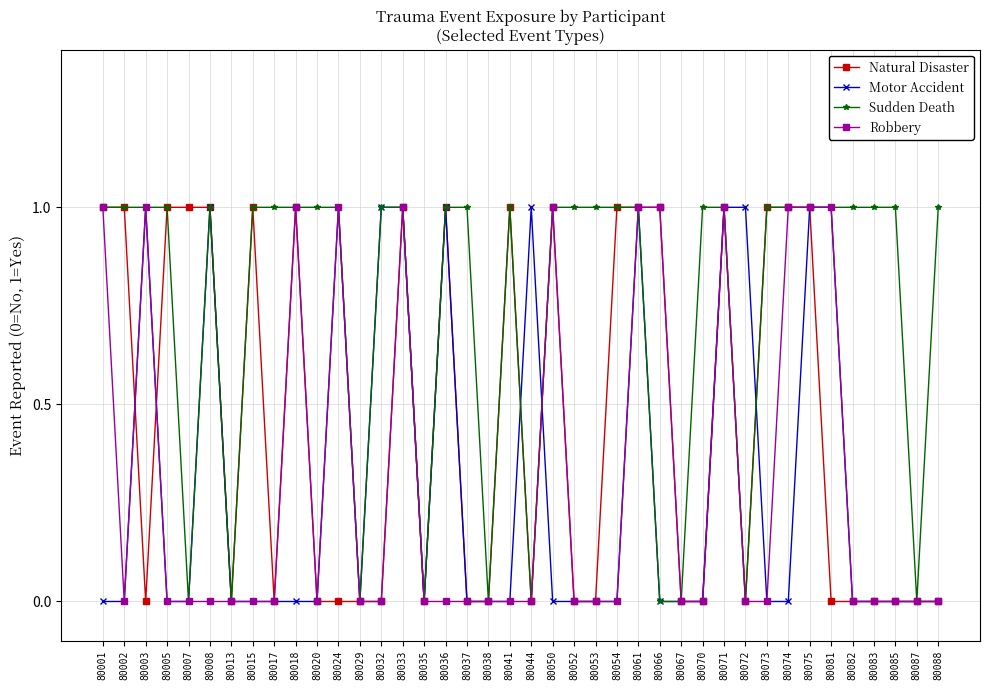

True or false: Natural Disaster has more than 2 interior local peaks.

True